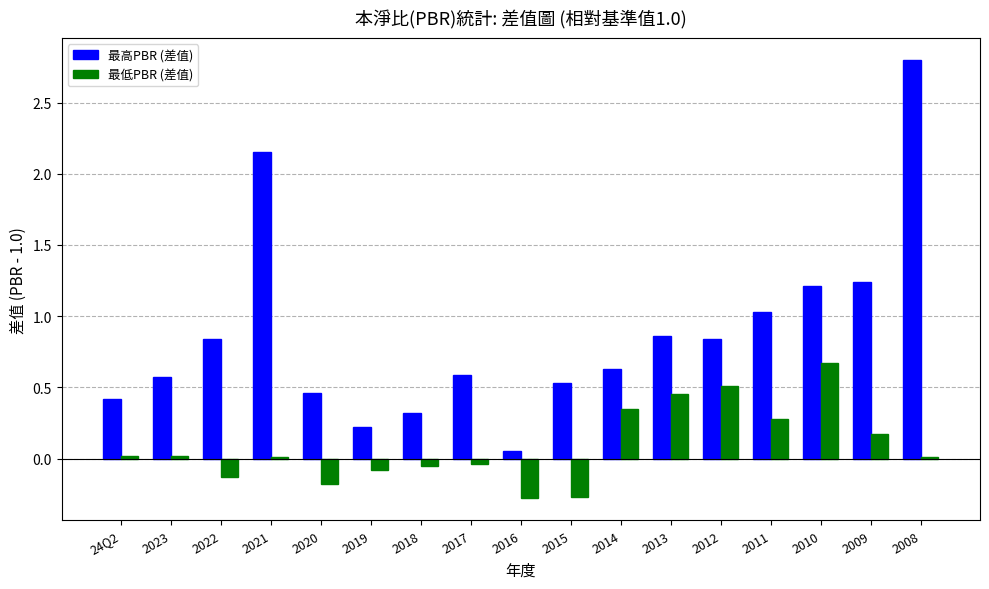

Is it true that 最低PBR (差值) equals 0.4 at 2013?

True